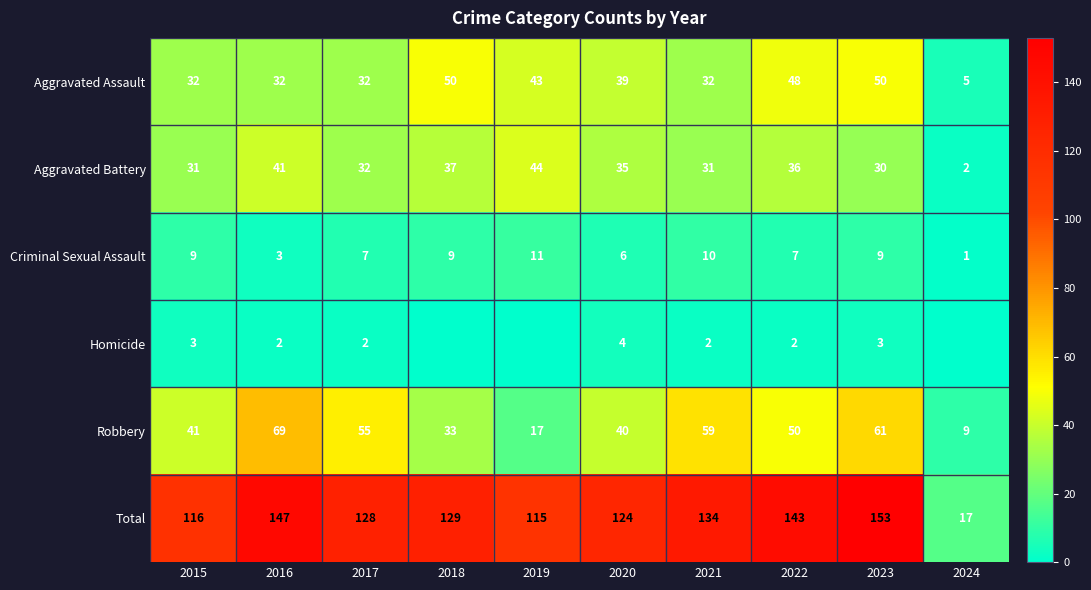

Count the number of data series in this chart.

6